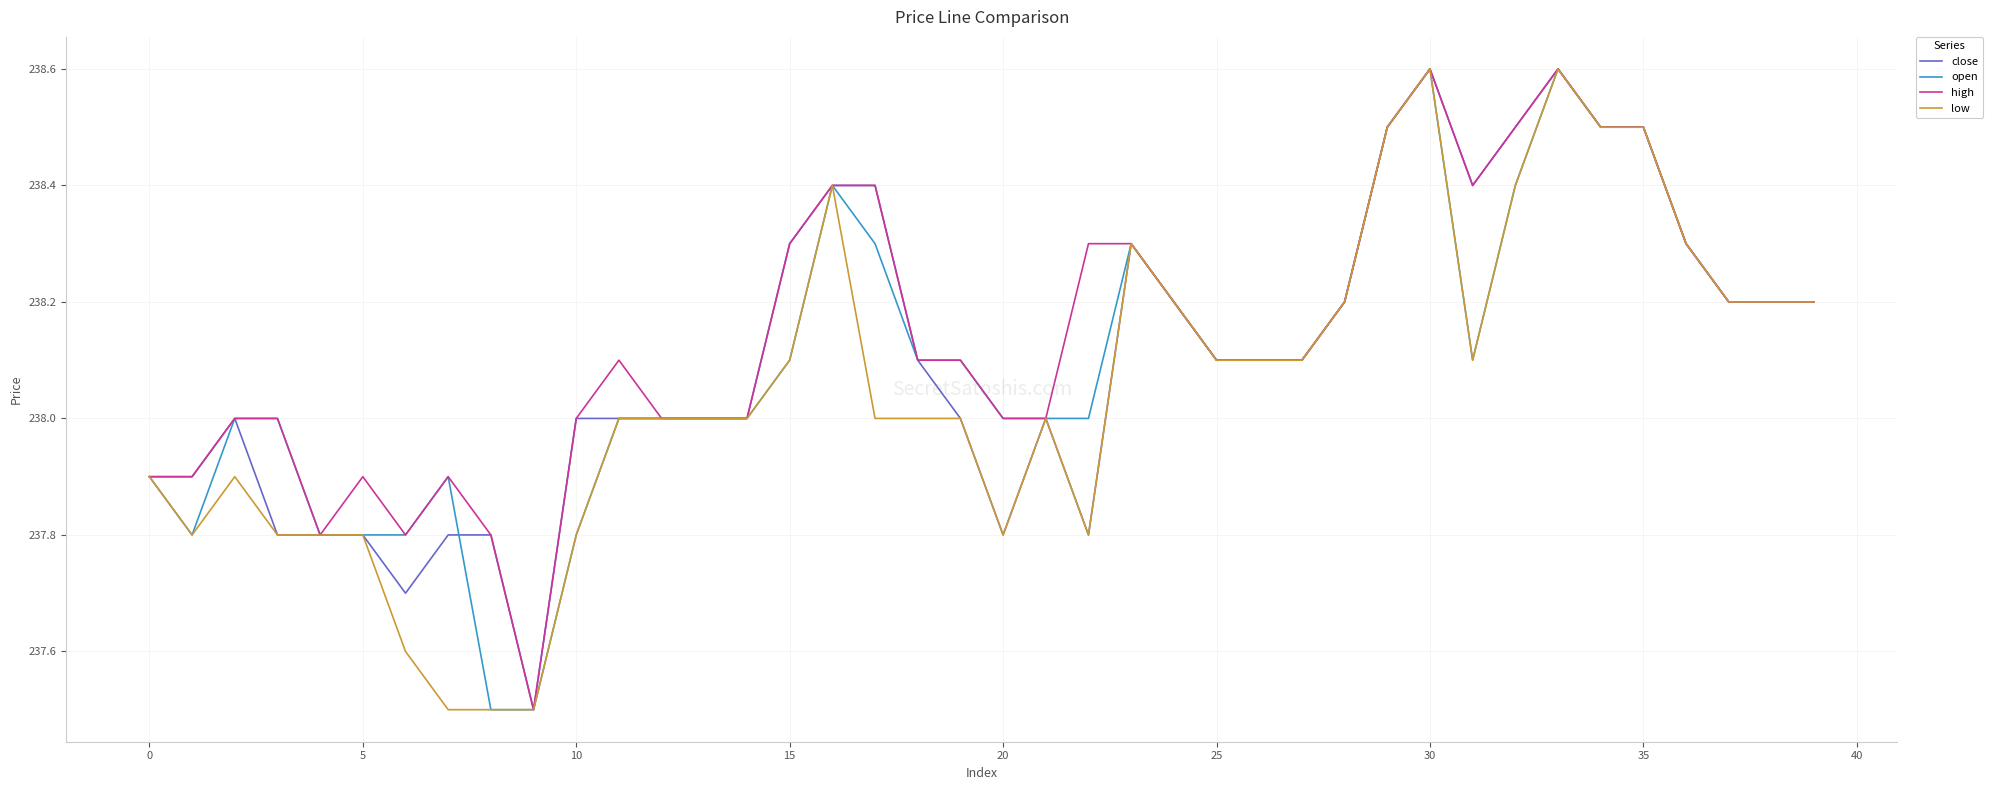

What is the minimum value for open?

237.5